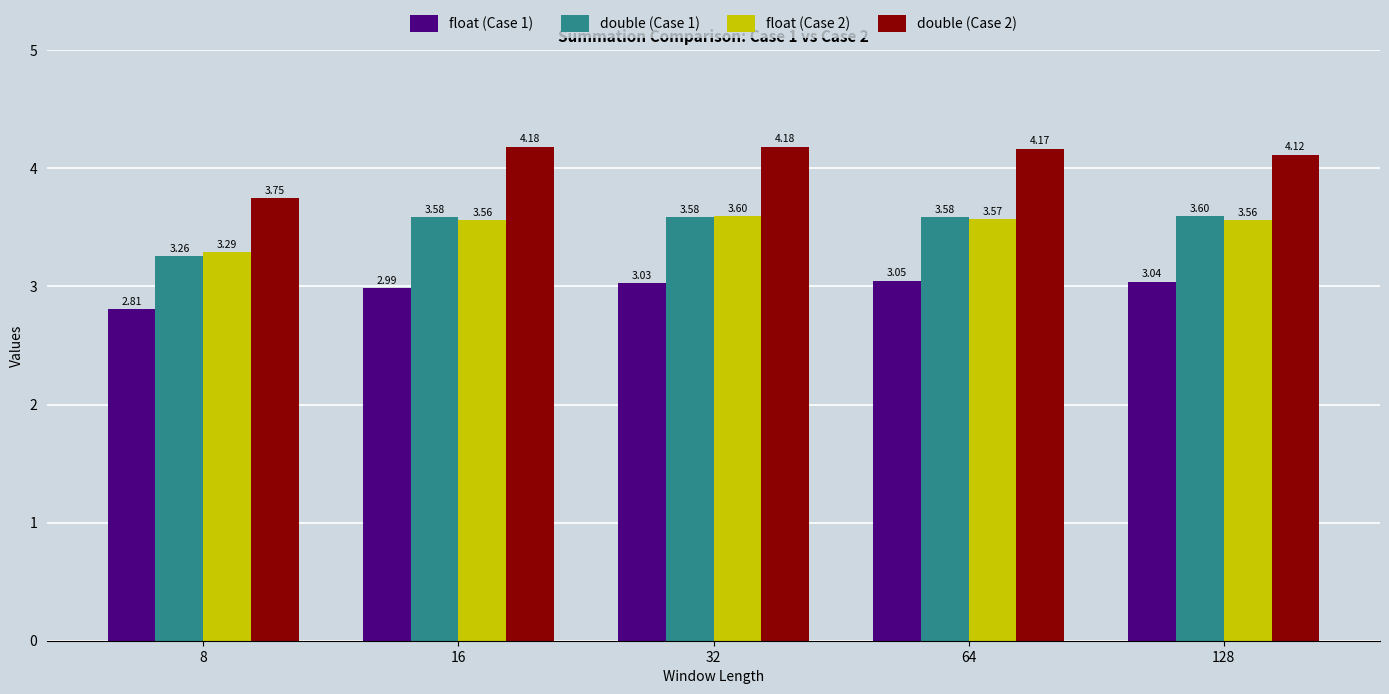

True or false: double (Case 1) has a value of 3.6 at 32.

True